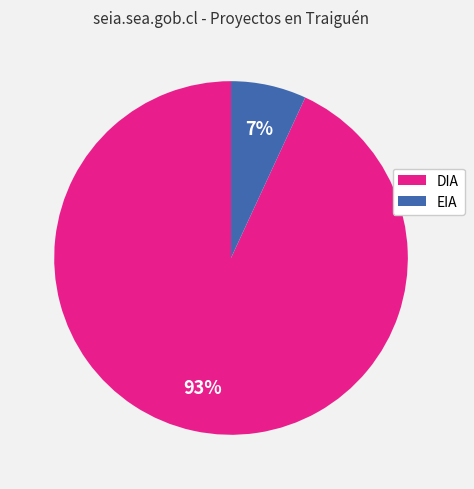

Is EIA the majority of the pie?

No